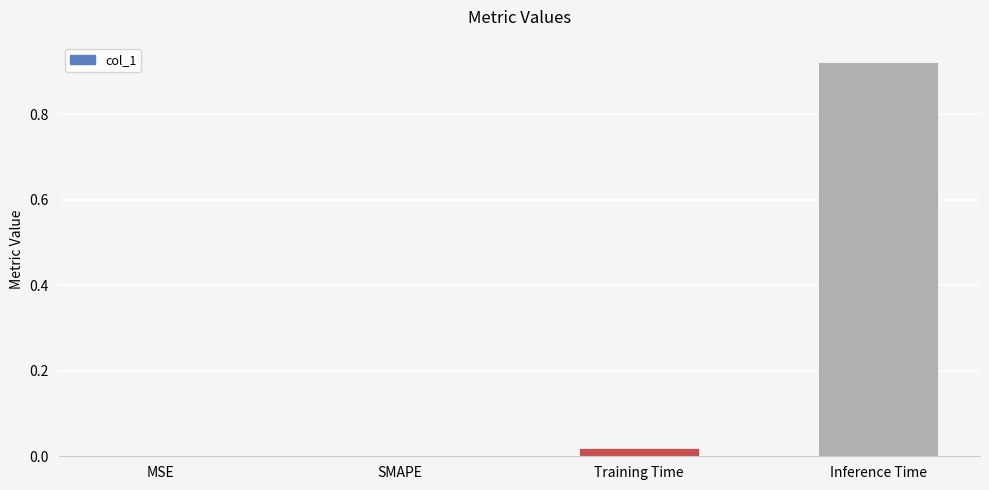

Is it true that the value at Inference Time is 1.5?

False